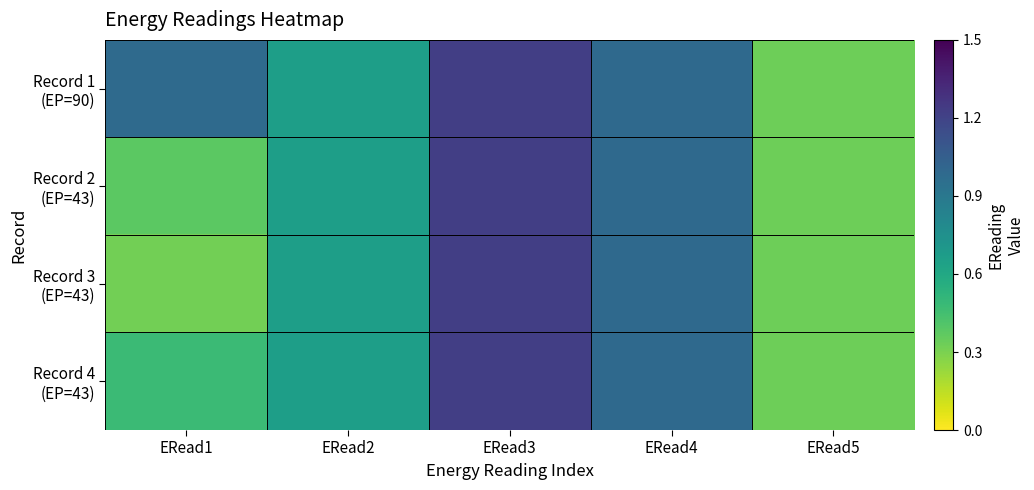

At how many categories does at least one series exceed 1?

1